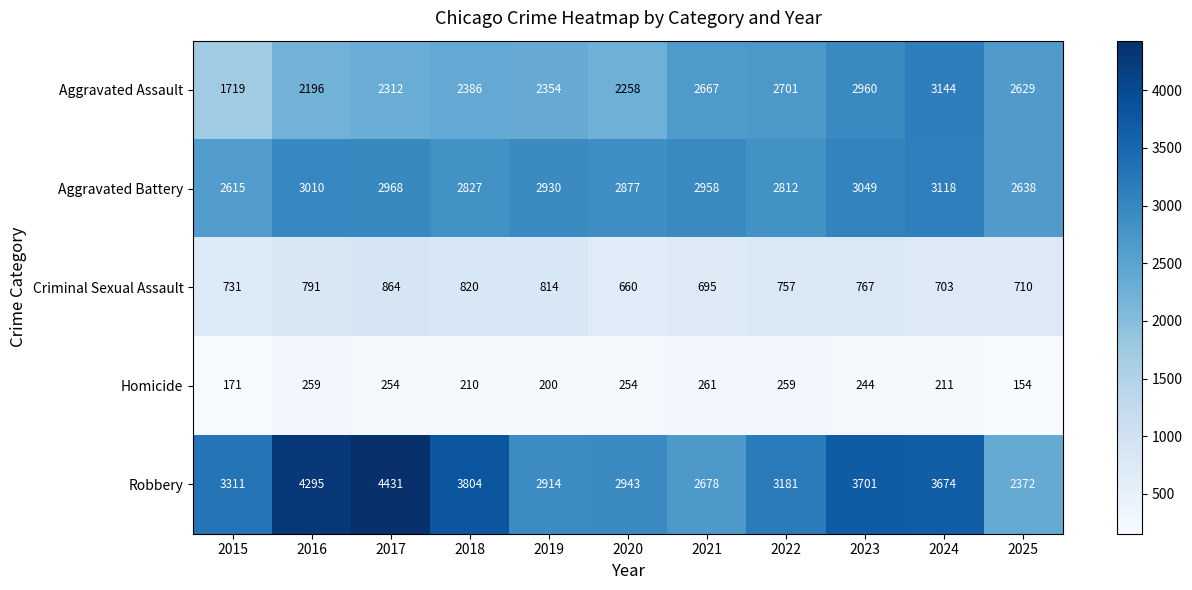

Which category has the lowest value across all series?

2025